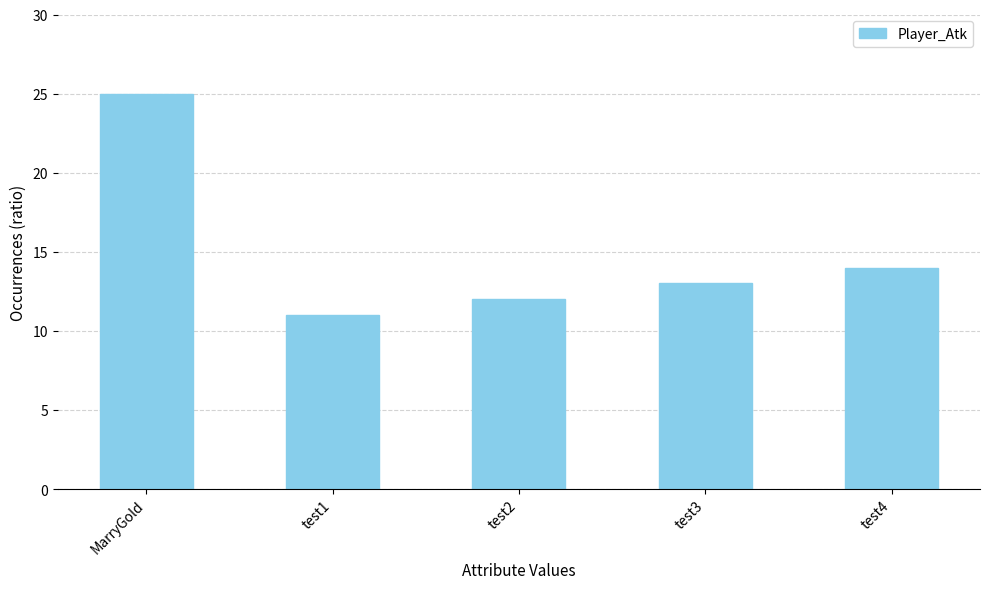

How many values are below 13?

2